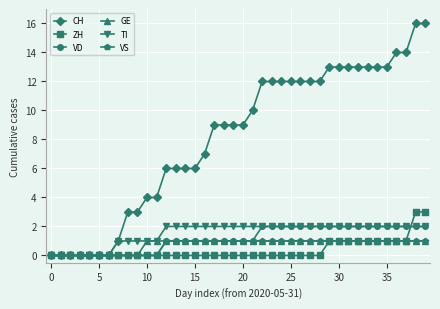

Which series has the largest total across all categories?

CH